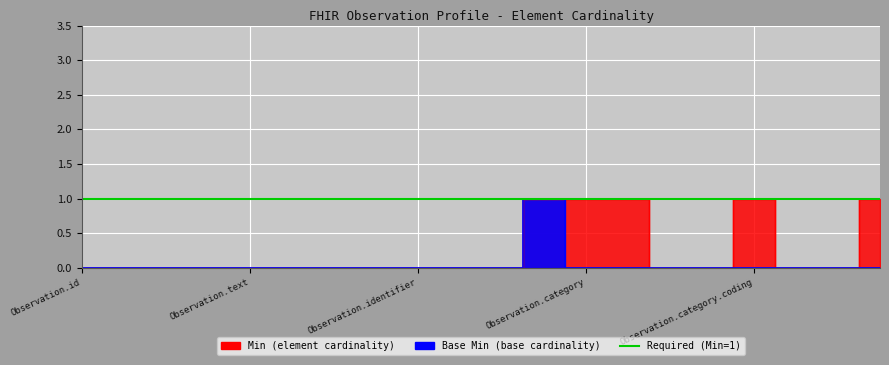

True or false: Base Min and Min intersect in this chart.

False